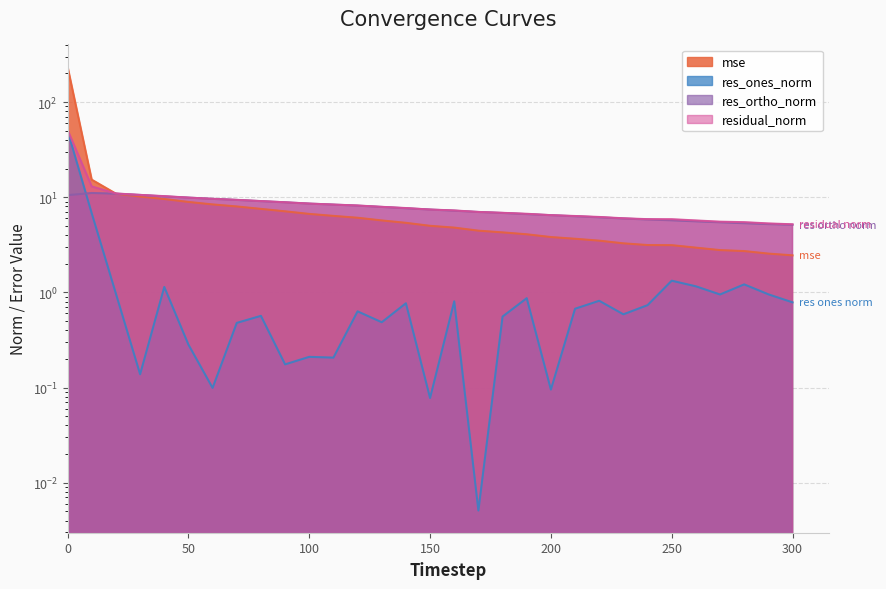

True or false: mse and residual_norm intersect in this chart.

True